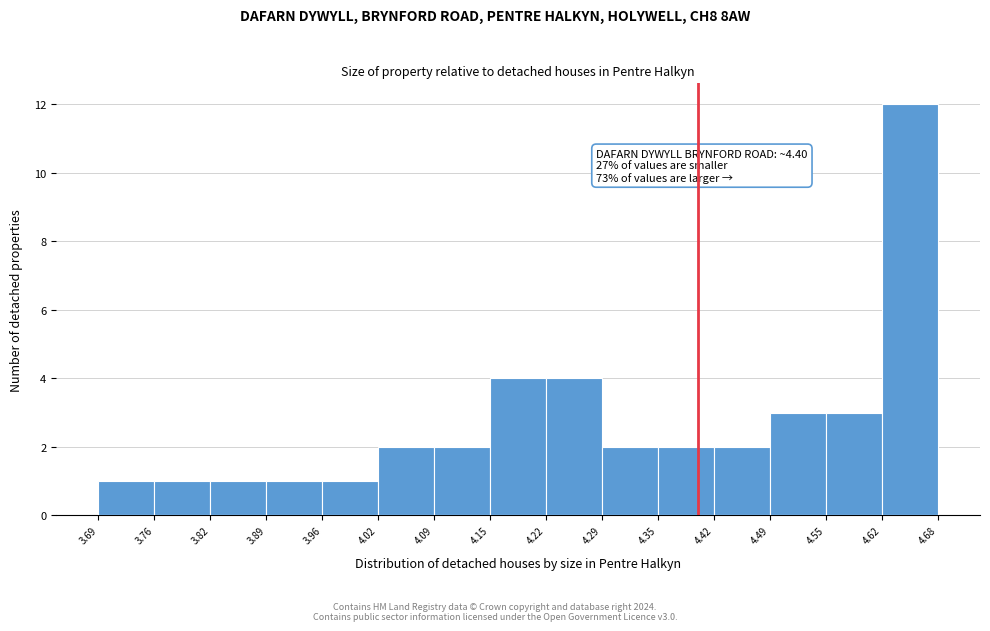

Over which range of the x-axis is the bar tallest?

4.62 to 4.68